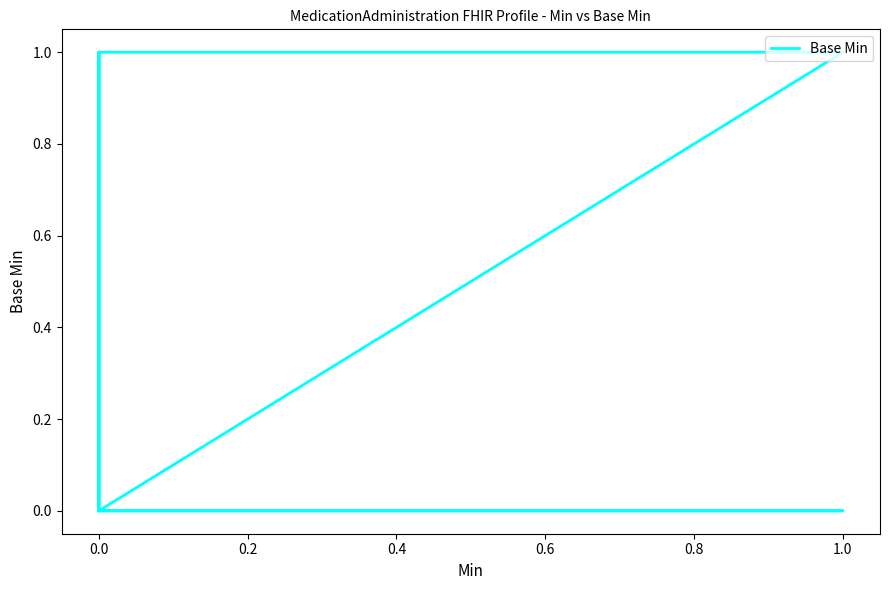

How many lines are shown in the chart?

1